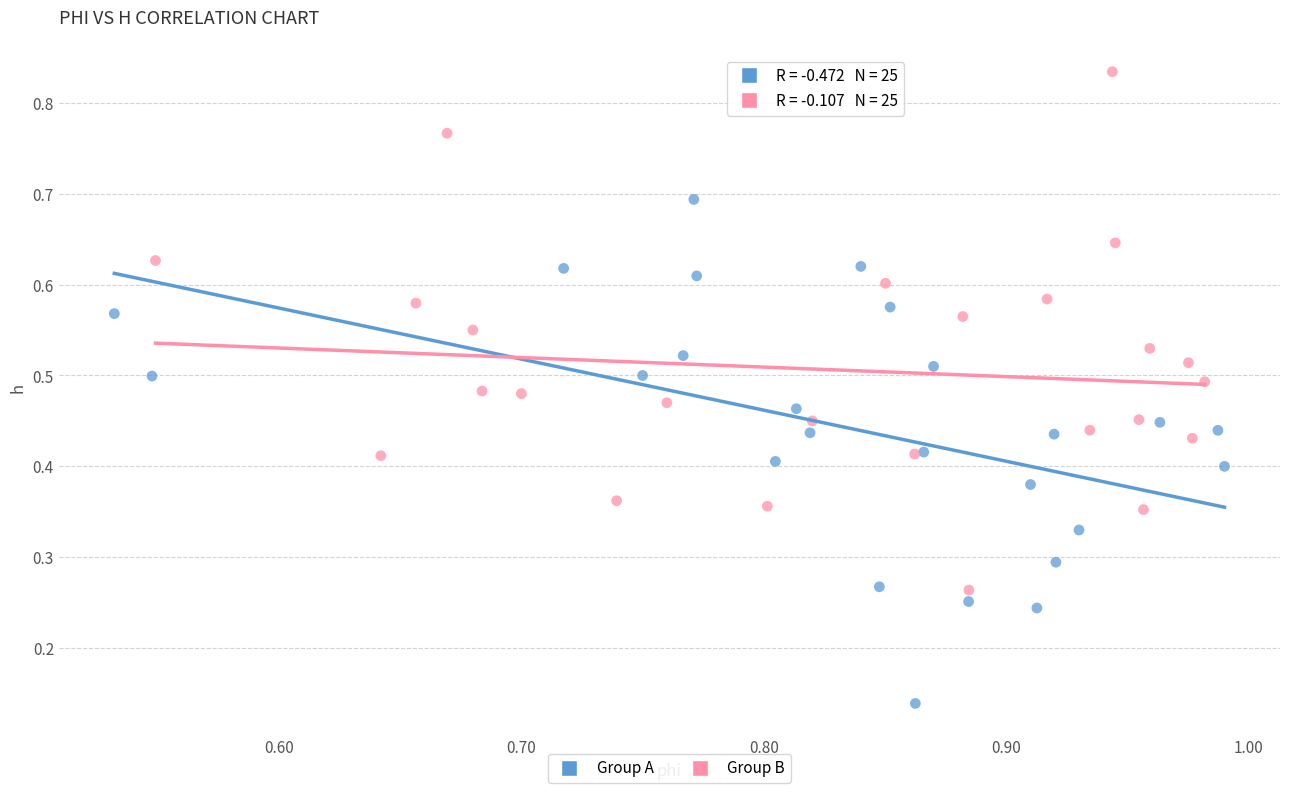

What are all the series names shown in the legend?

Group A, Group B